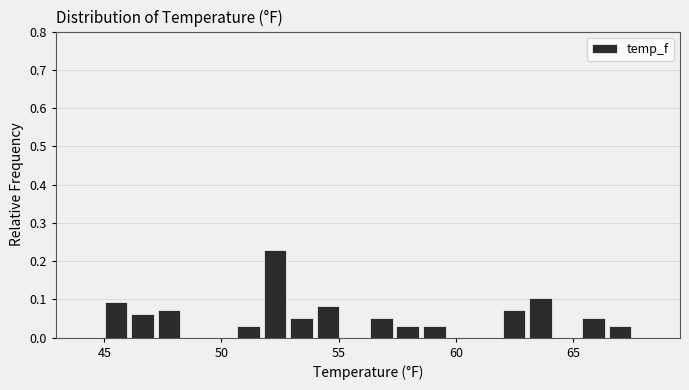

Around what value on the x-axis is the tallest bar? Give the approximate position of its centre, as read against the axis.

52.5